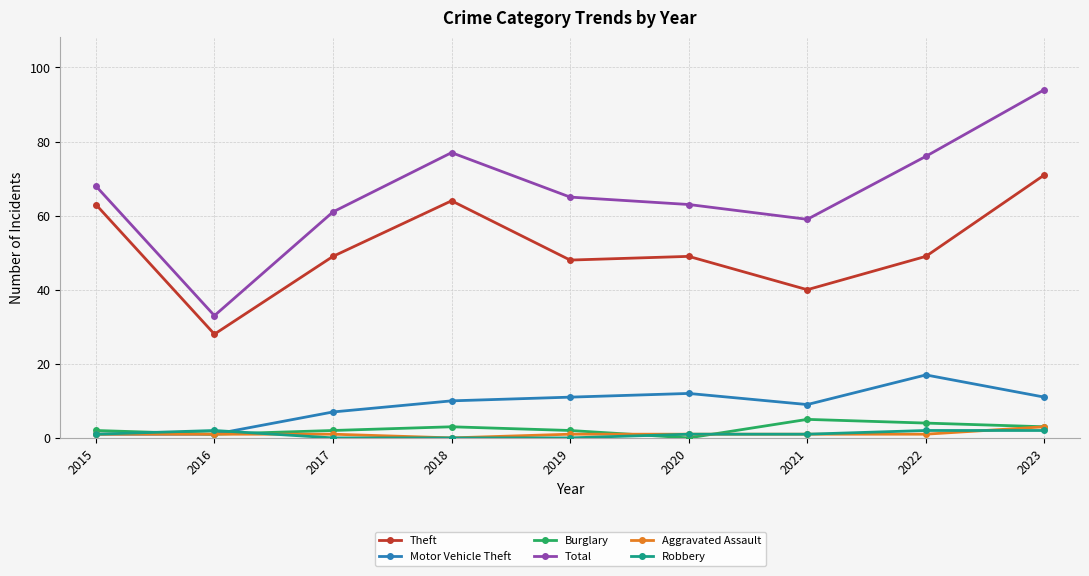

What are all the series names shown in the legend?

Theft, Motor Vehicle Theft, Burglary, Total, Aggravated Assault, Robbery